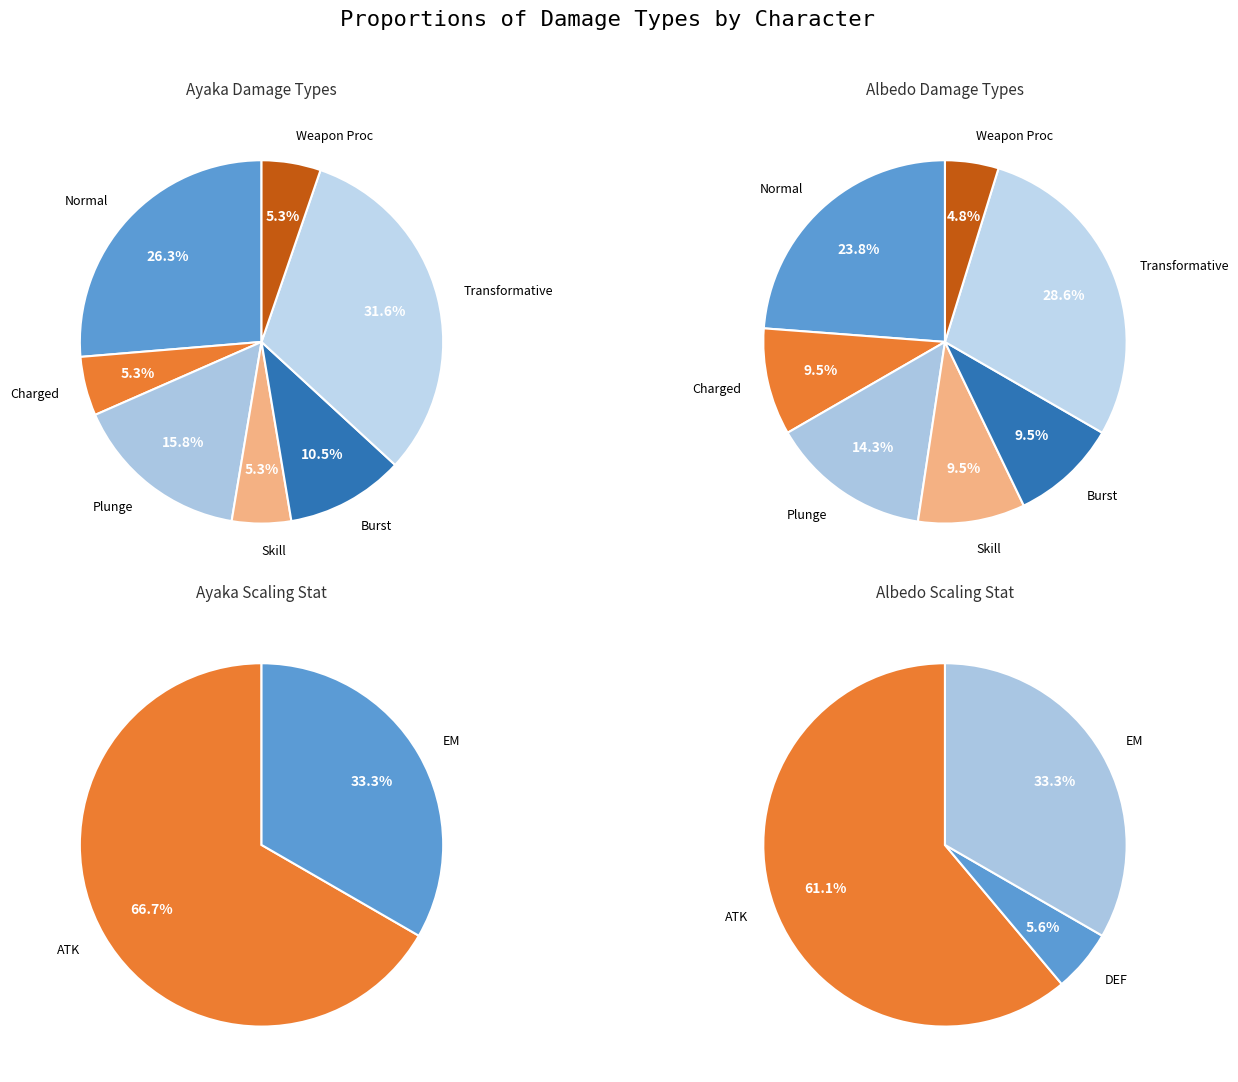

True or false: Burst accounts for 9% of the total.

True